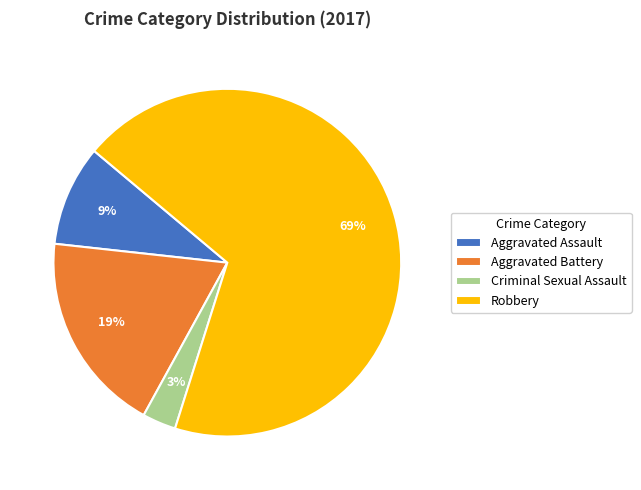

Between Aggravated Battery and Criminal Sexual Assault, which is larger?

Aggravated Battery